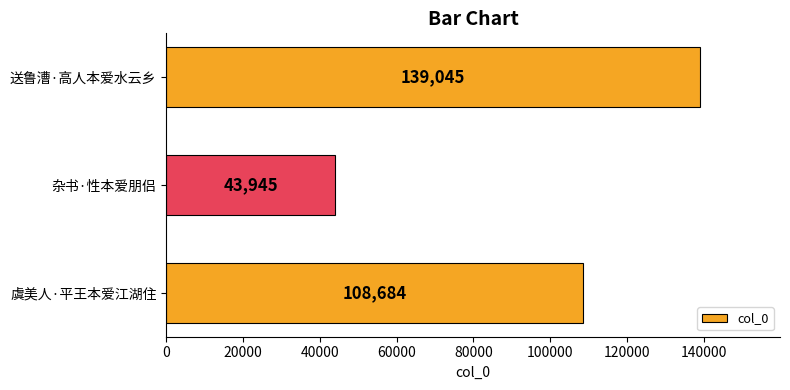

True or false: the data shows 182312 at 送鲁漕·高人本爱水云乡.

False